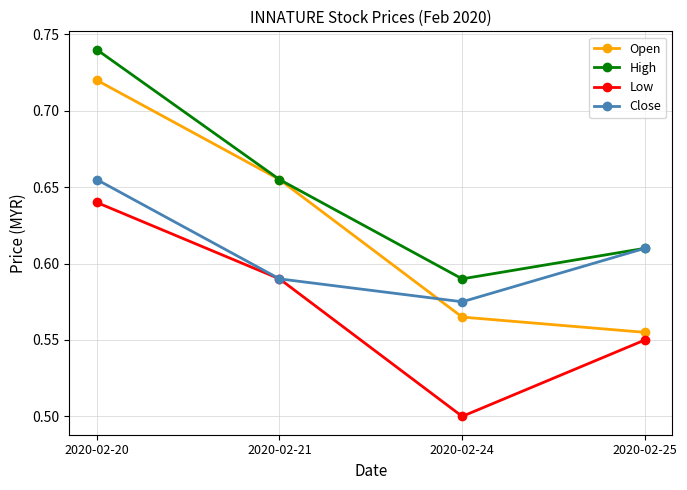

True or false: High has more than 0 points higher than both neighbors.

False